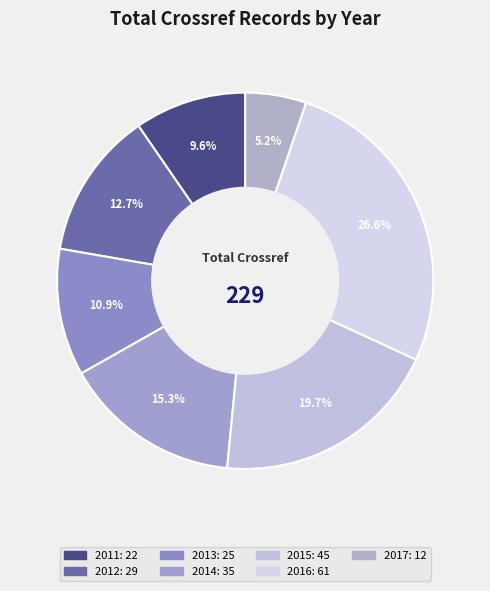

How many segments does this pie chart have?

7